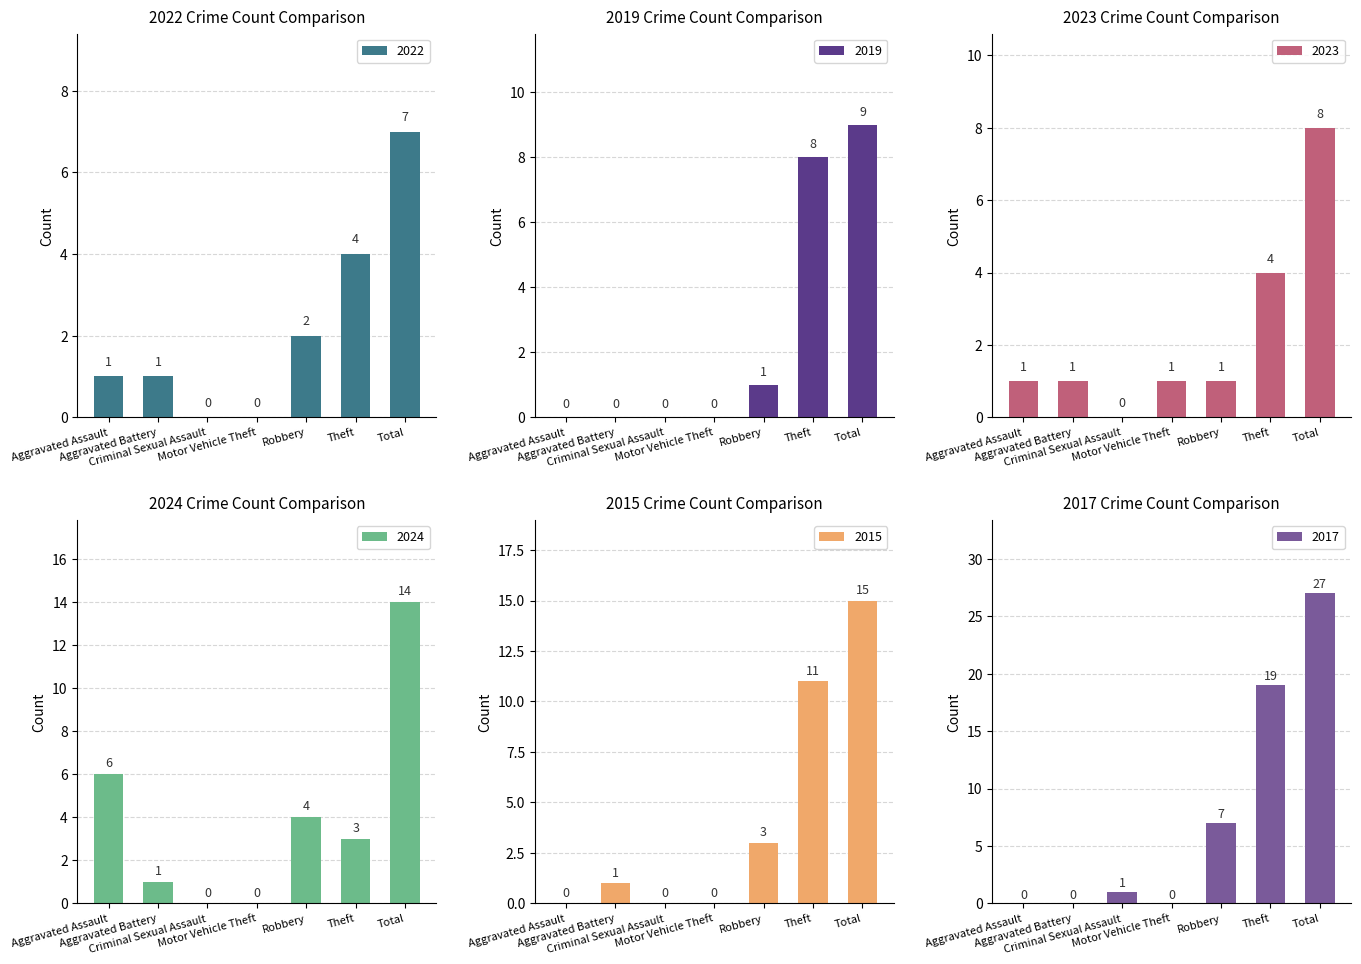

True or false: 2019 has a value of 6 at Aggravated Battery.

False